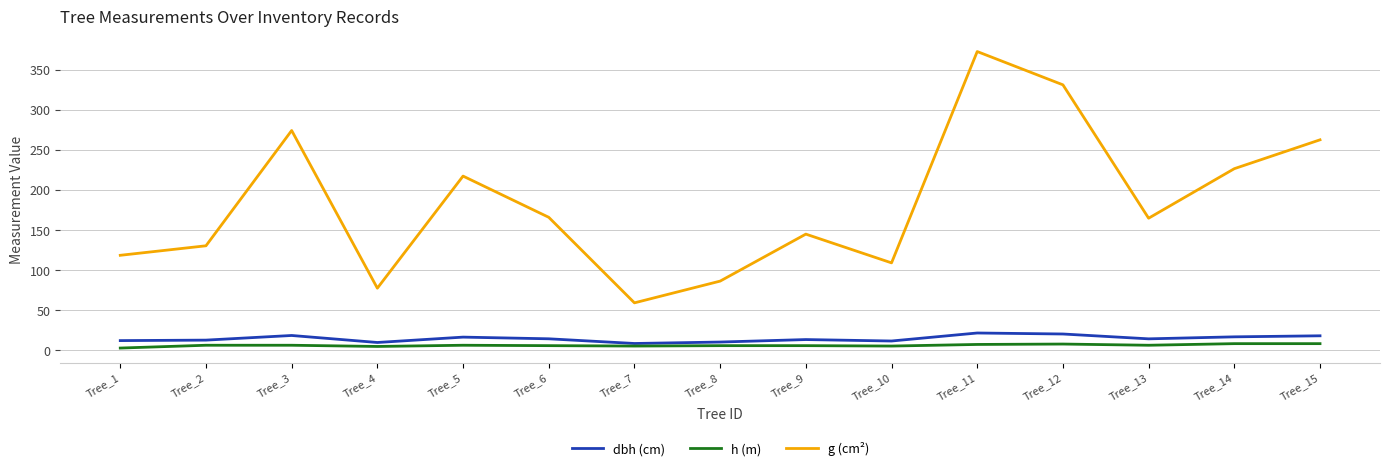

Is it true that h (m) equals 6.0 at Tree_6?

True